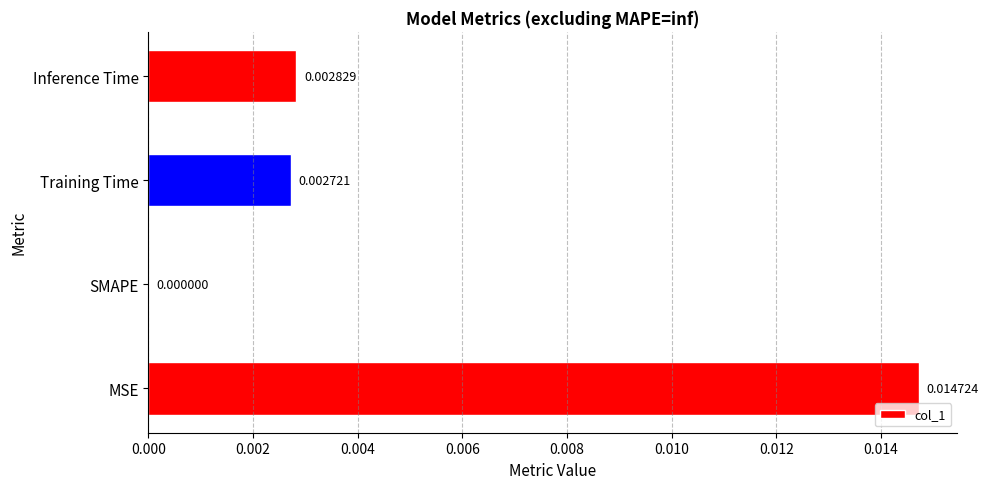

Which label corresponds to the largest value in the chart?

MSE